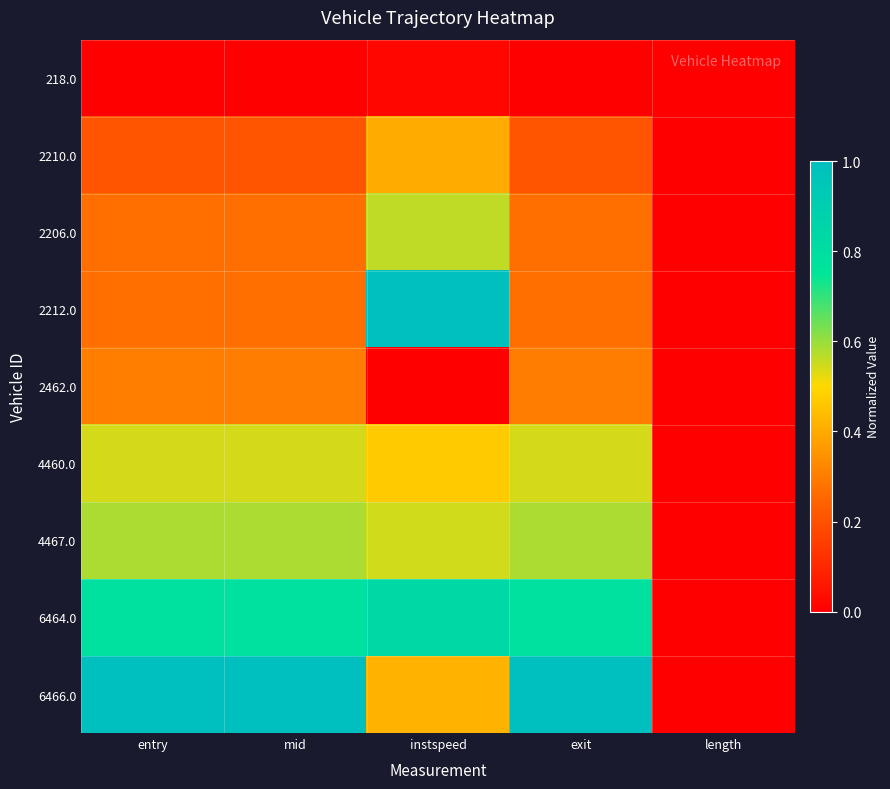

Between mid and length, which is larger?

mid